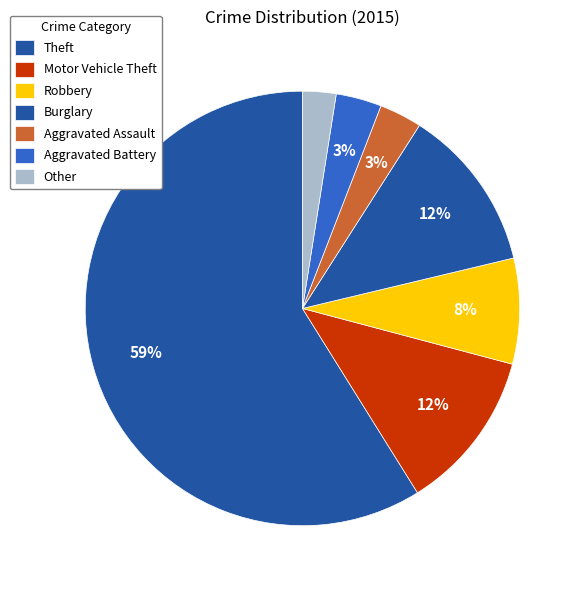

What percentage is the Aggravated Battery slice, to the nearest percent?

3%